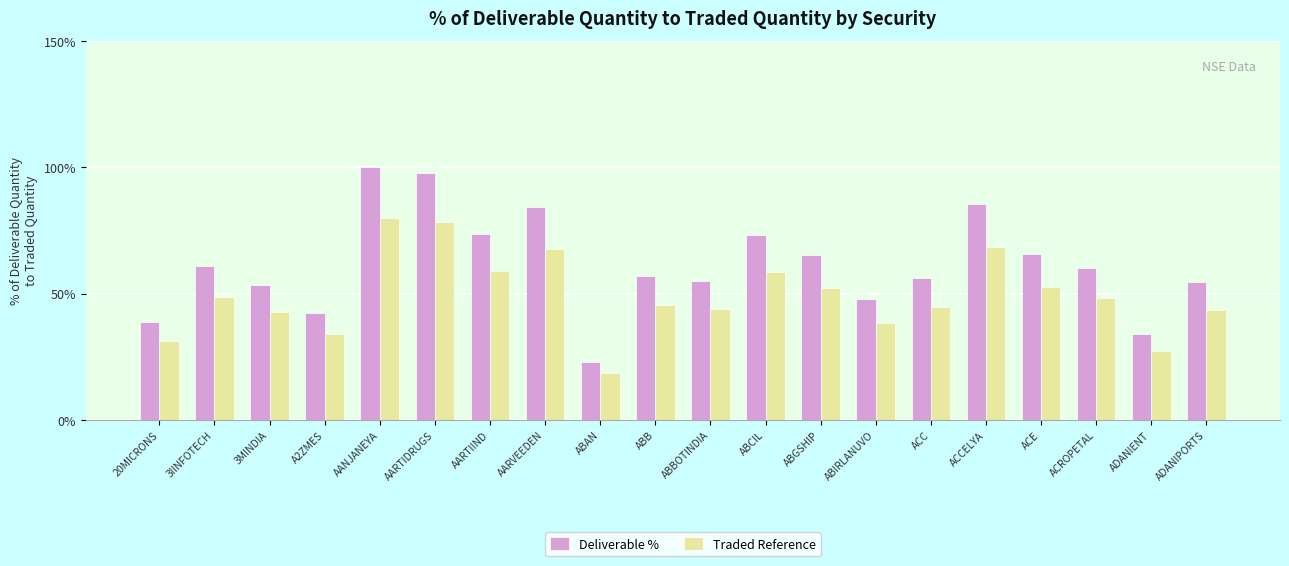

Does the chart contain any negative values?

No